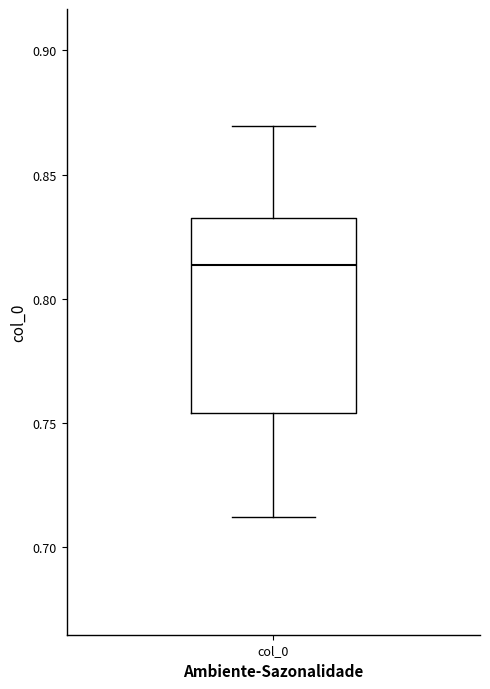

Transcribe this box plot: give where the median line is, the range the box spans, and where the two whiskers end, as read against the y-axis. The values are not printed on the chart, so give them approximately, as read against the axis.

median 0.815, box 0.755 to 0.835, whiskers 0.710 to 0.870